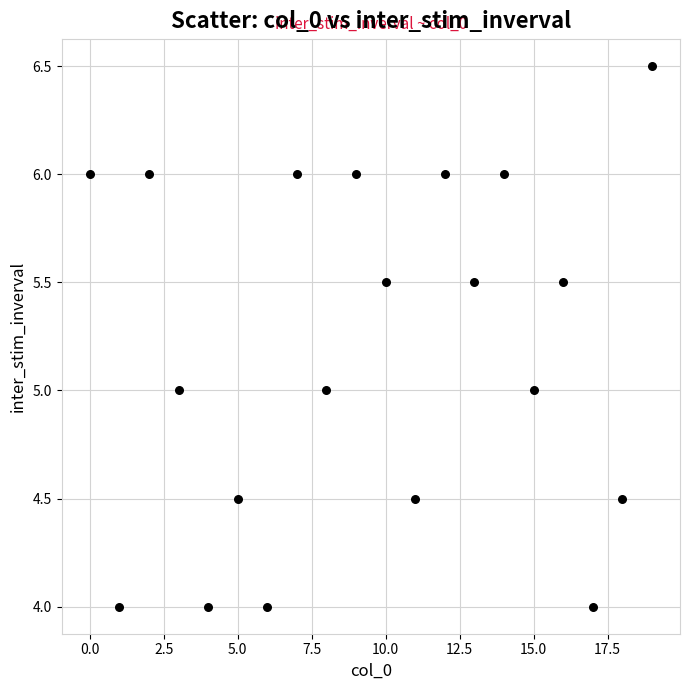

What is the range of Y values (max minus min)?

2.5